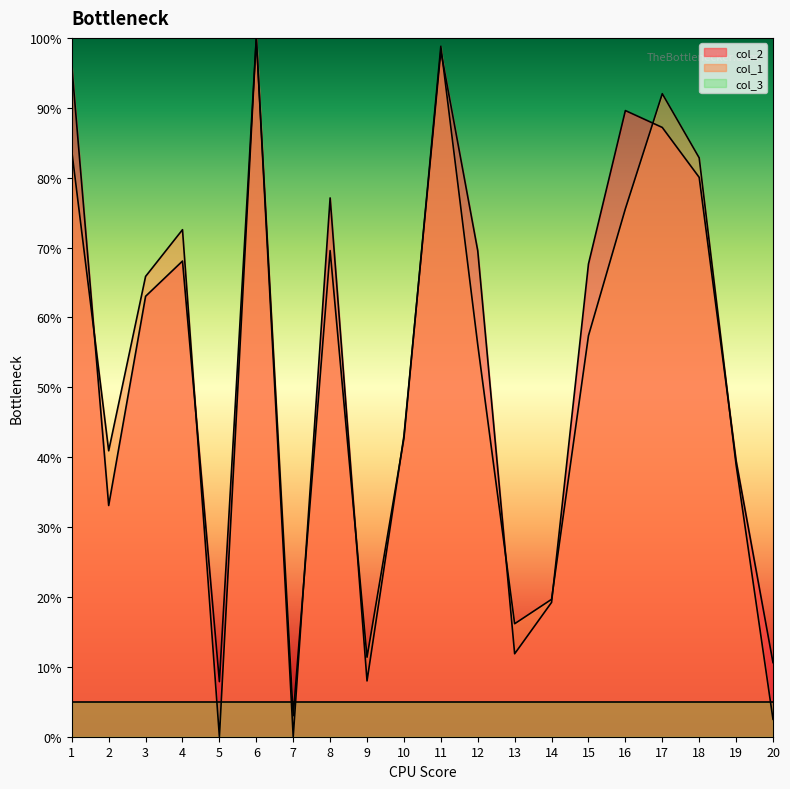

Between 12 and 13, which is larger?

12